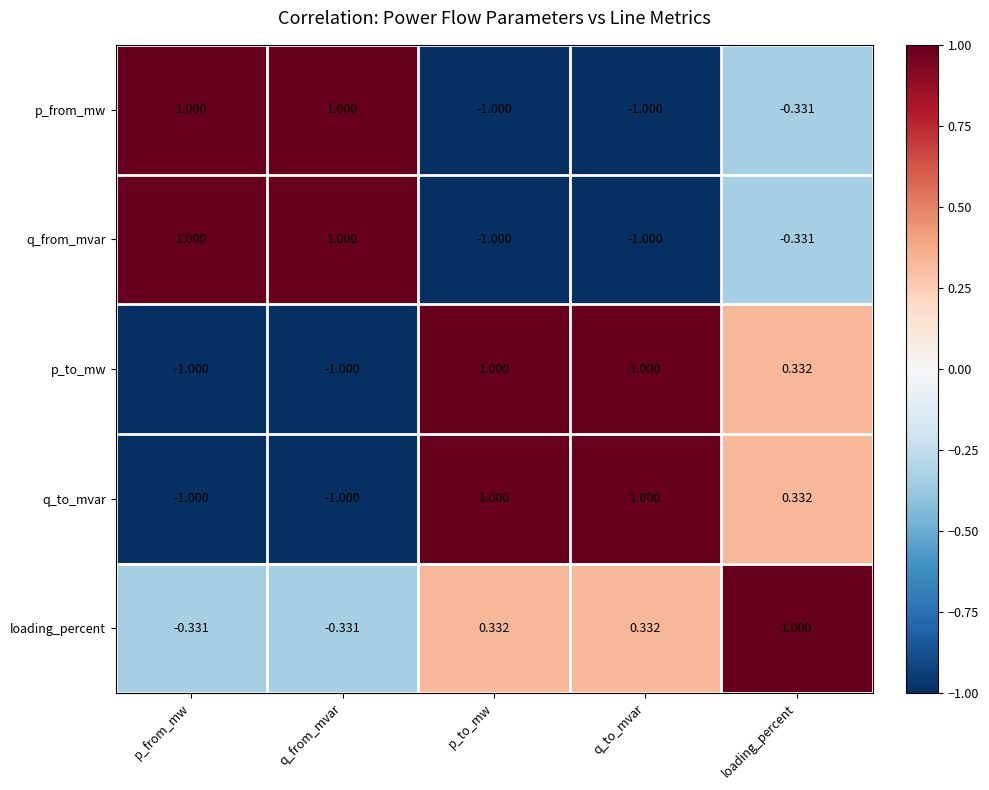

At which label does q_to_mvar first exceed 0?

p_to_mw